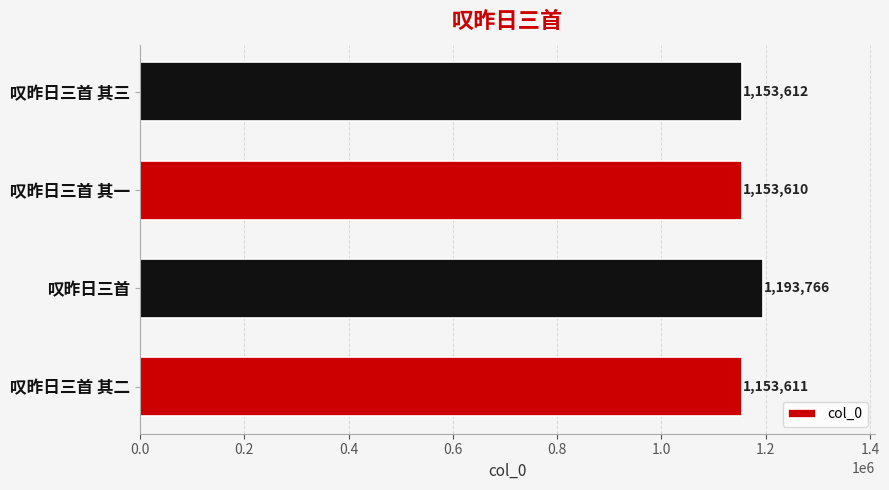

What is the change in value from 叹昨日三首 to 叹昨日三首 其一?

-40156